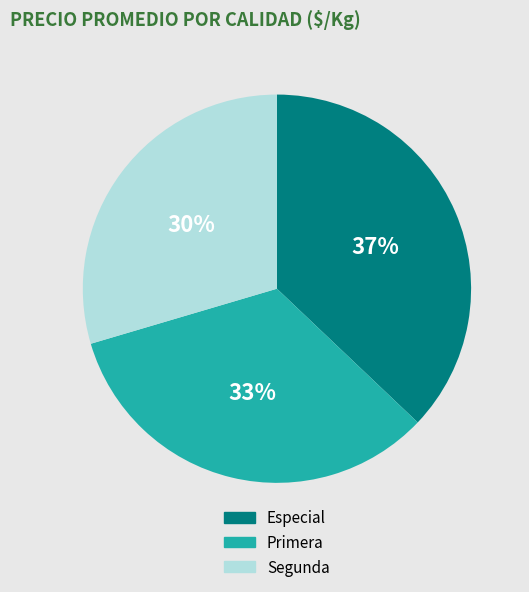

How many segments does this pie chart have?

3